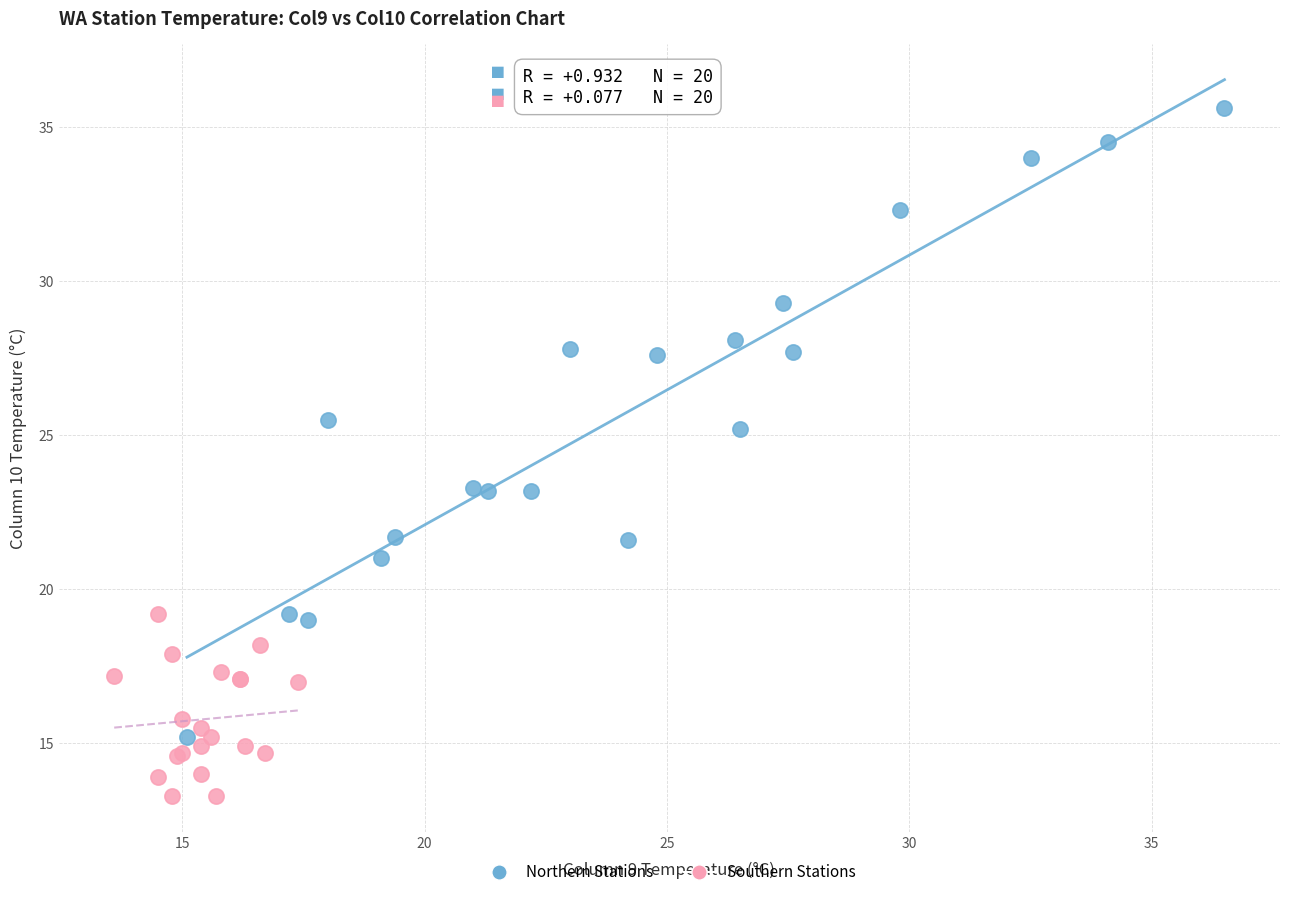

Which series contains the highest Y value?

Northern Stations